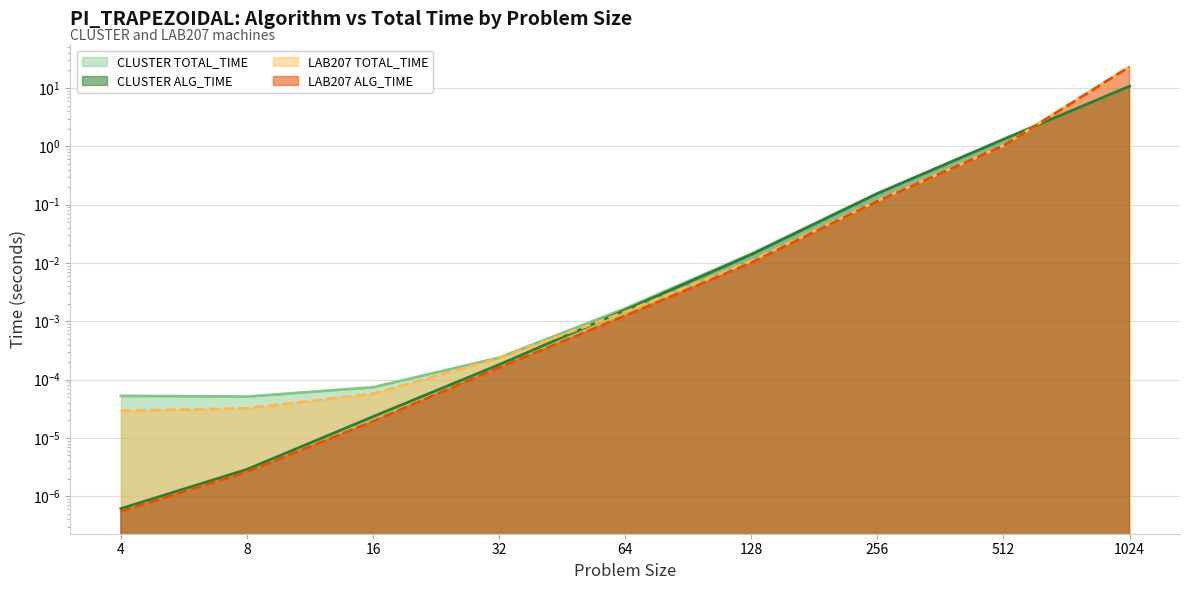

Reading right to left, transcribe all the data shown in this chart.

CLUSTER ALG_TIME: 1024=10.7	512=1.3	256=0.2	128=0.0	64=0.0	32=0.0	16=0.0	8=0.0	4=0.0
CLUSTER TOTAL_TIME: 1024=10.8	512=1.3	256=0.2	128=0.0	64=0.0	32=0.0	16=0.0	8=0.0	4=0.0
LAB207 ALG_TIME: 1024=23.2	512=1.0	256=0.1	128=0.0	64=0.0	32=0.0	16=0.0	8=0.0	4=0.0
LAB207 TOTAL_TIME: 1024=23.2	512=1.0	256=0.1	128=0.0	64=0.0	32=0.0	16=0.0	8=0.0	4=0.0